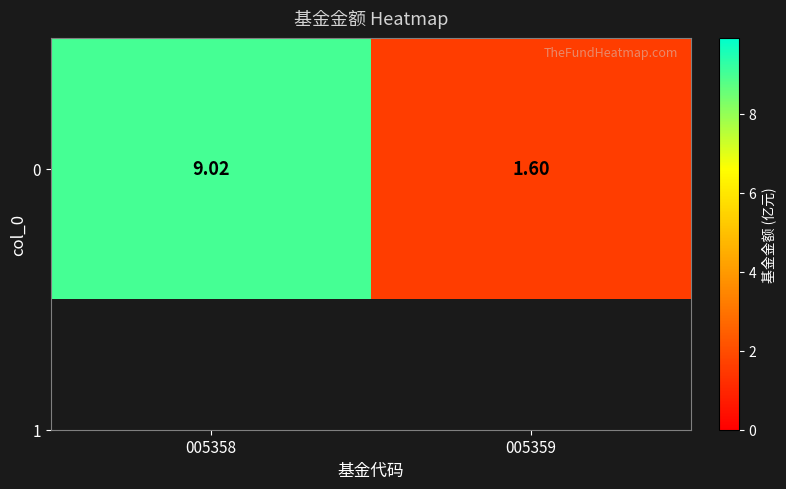

Between 005359 and 005358, which is larger?

005358